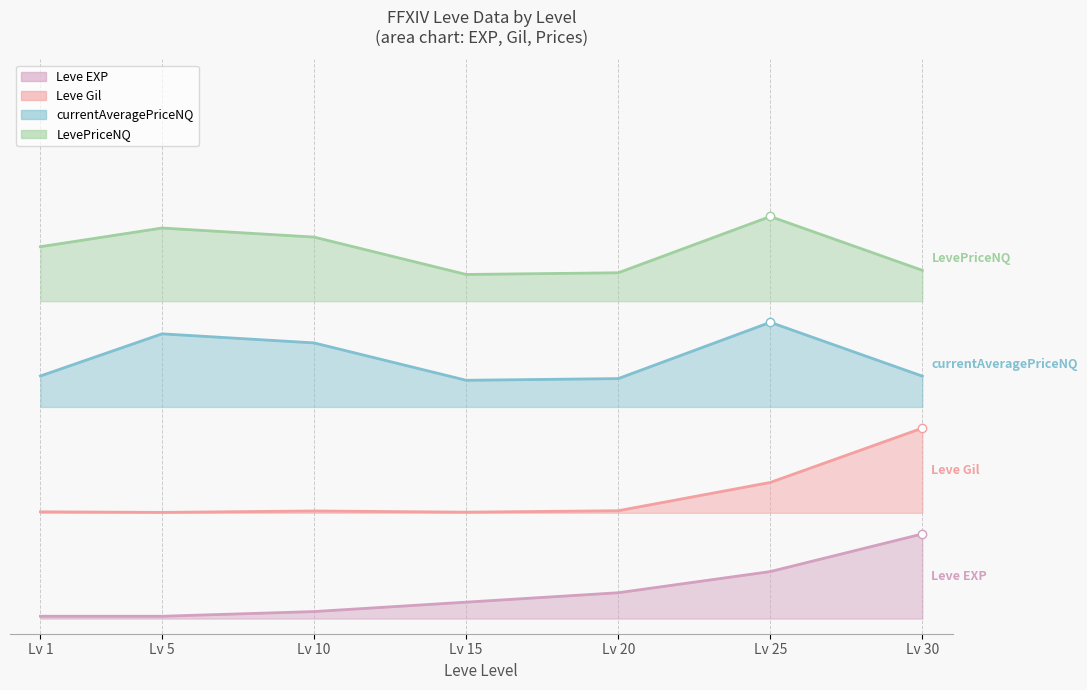

True or false: LevePriceNQ and currentAveragePriceNQ cross at least once.

False